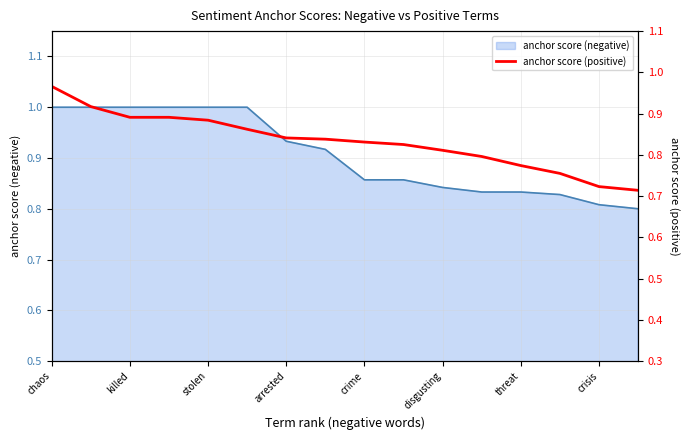

The anchor score (negative) series shows 1.5 at arrested. True or false?

False